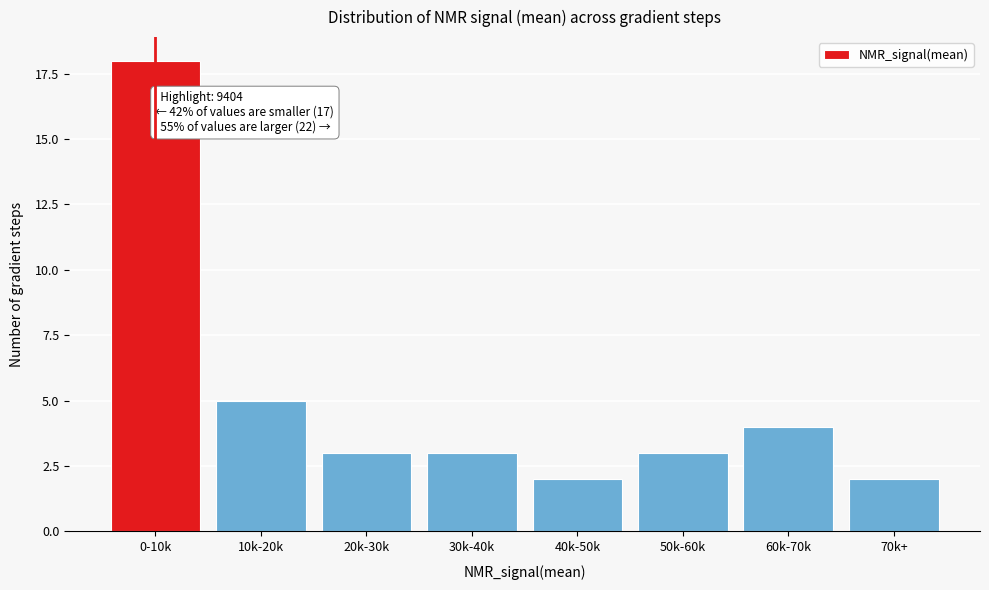

Reading left to right, extract all data points from this chart.

18	5	3	3	2	3	4	2